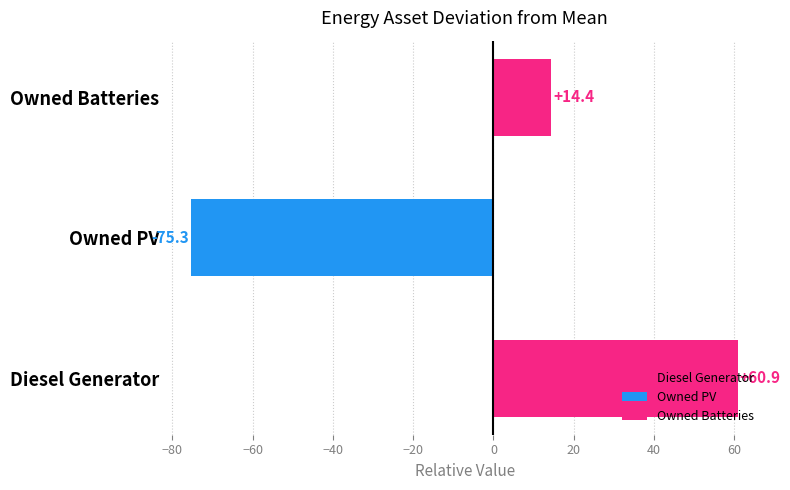

At which category is the sum across all series the highest?

Diesel Generator